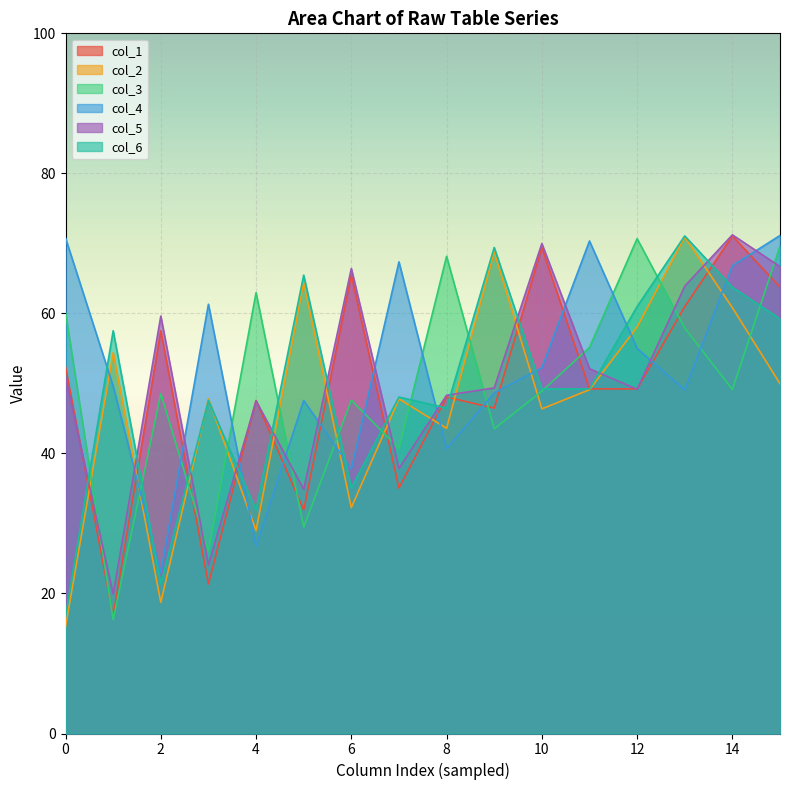

Does the chart display data point markers on the line(s)?

No